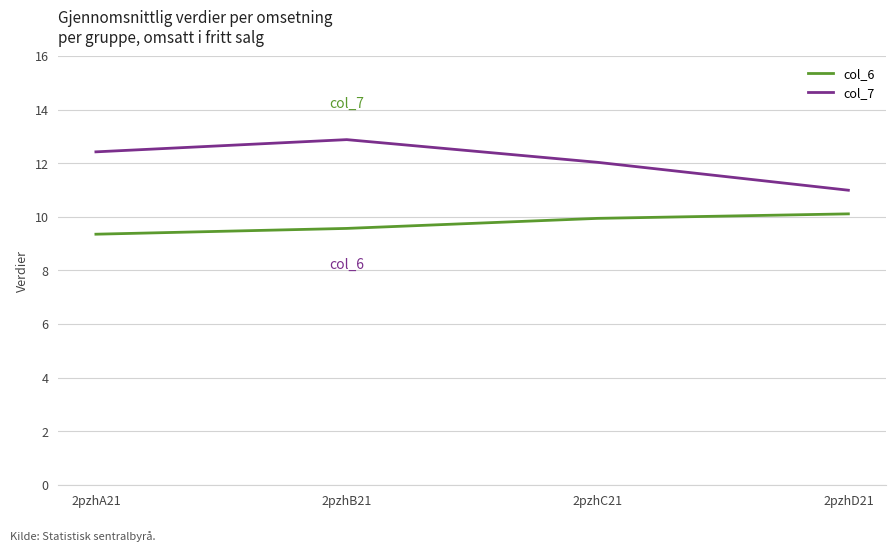

Which series has the largest total across all categories?

col_7